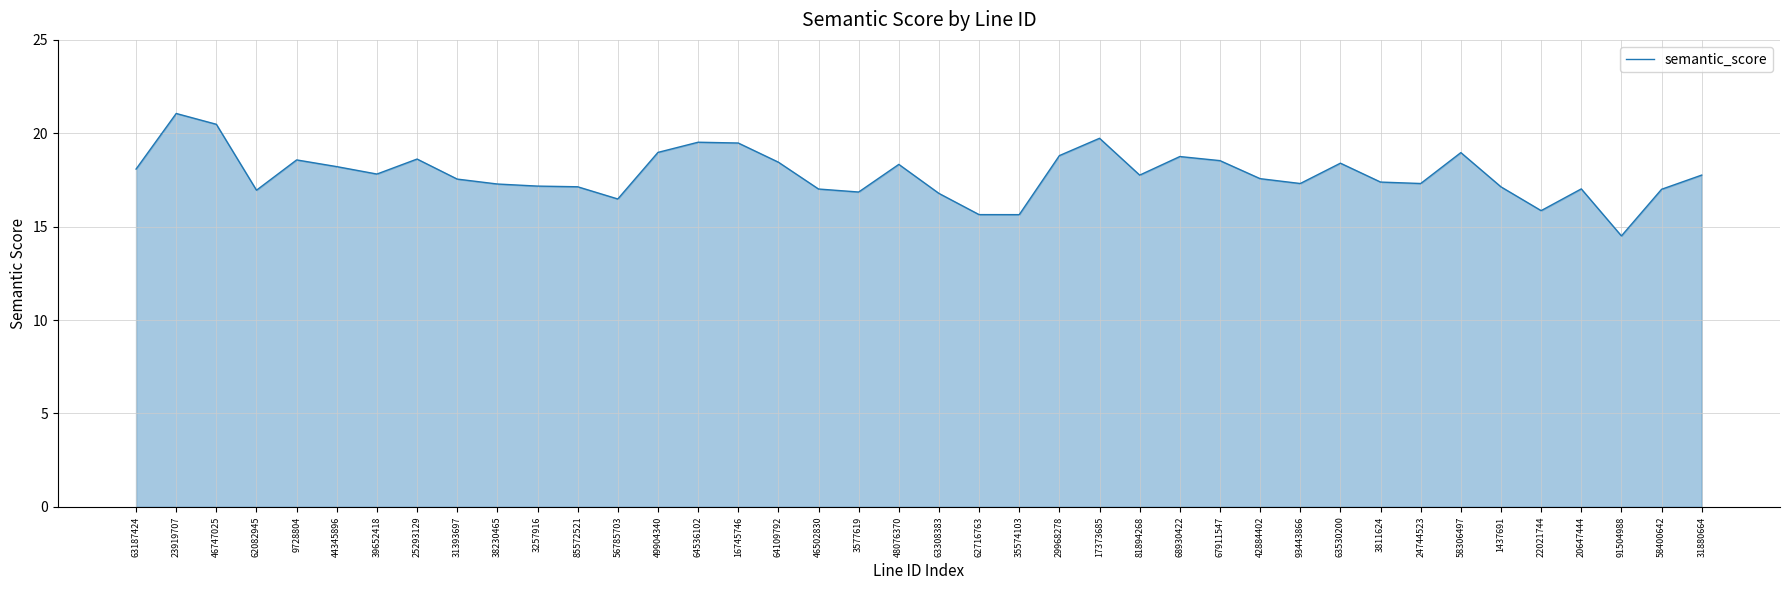

What value does the data have at 48076370?

18.3